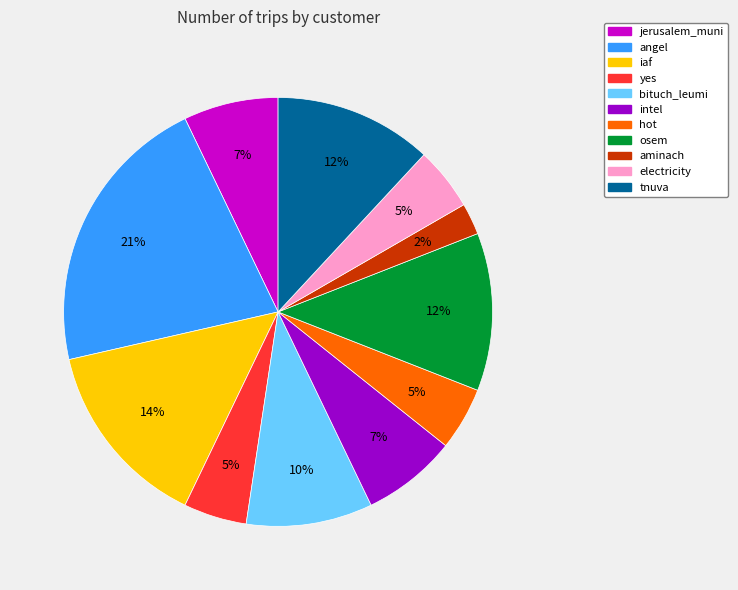

Which slice is the smallest?

aminach